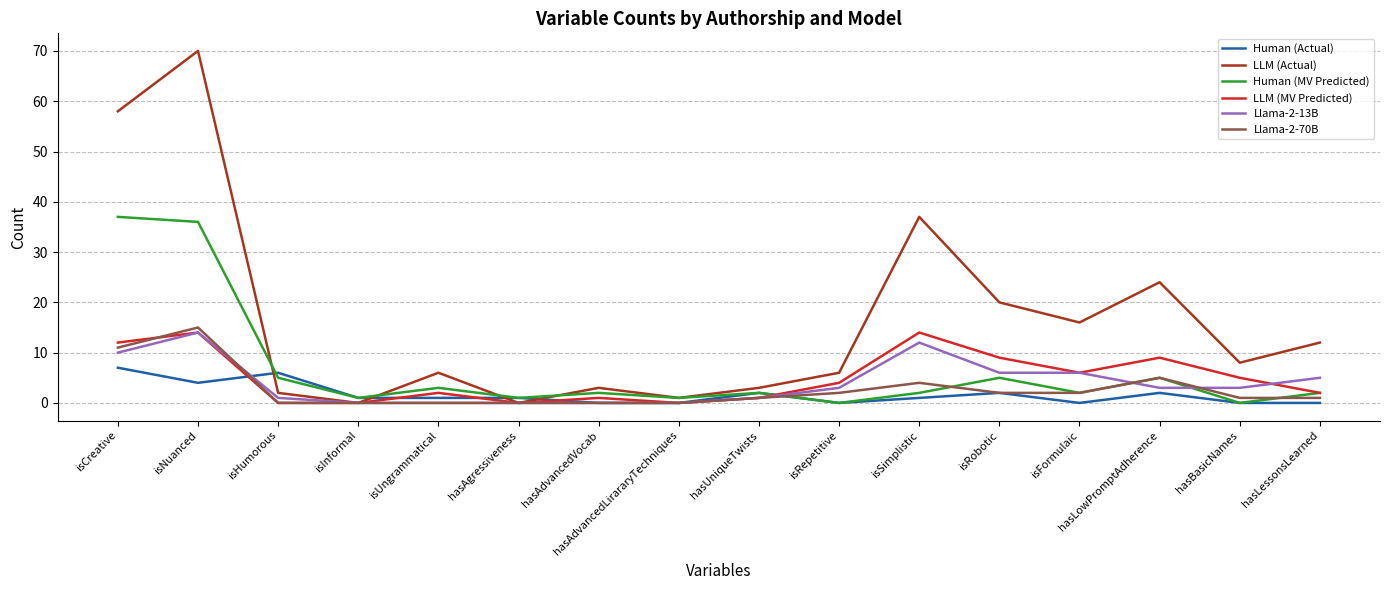

What is the approximate value of Human (MV Predicted) at isRobotic?

5